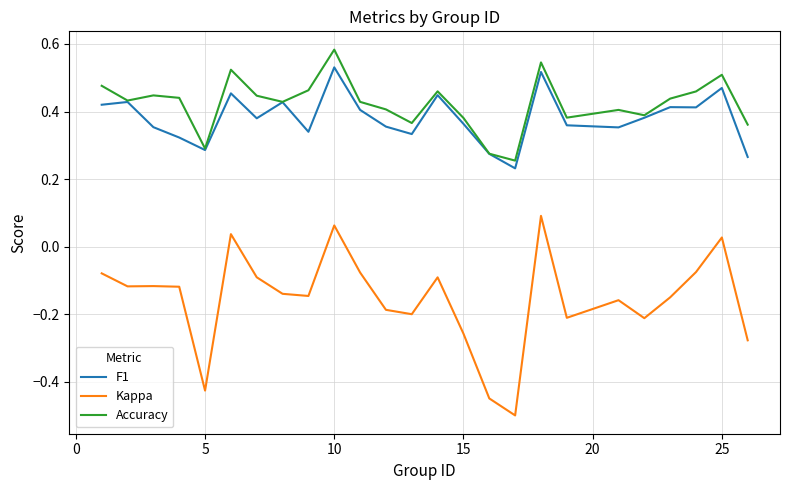

List the series in order of their peak value, highest first.

Accuracy, F1, Kappa